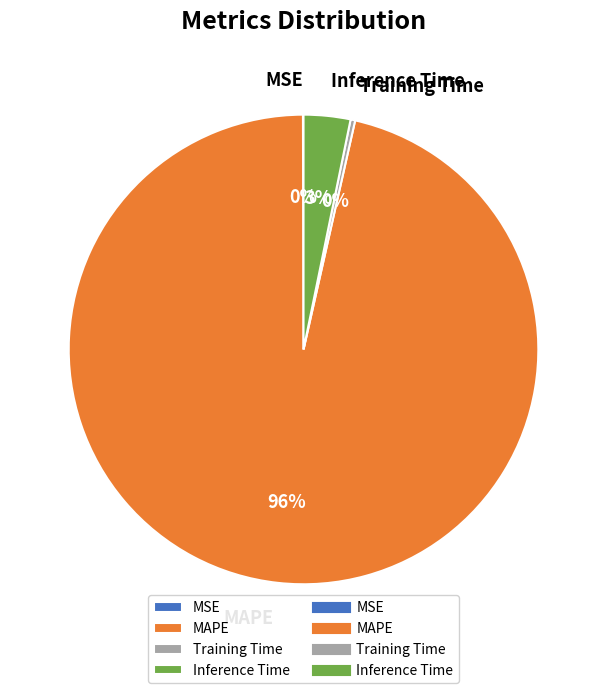

Is it true that Inference Time is 3% of the pie?

True